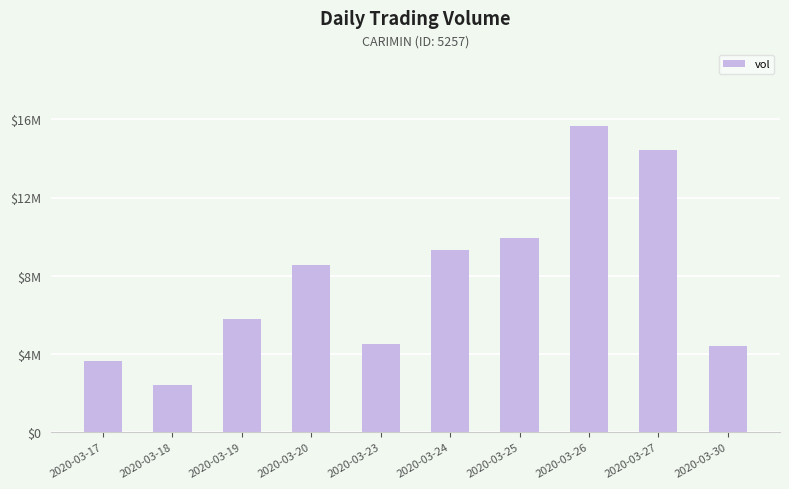

Rank the categories by value from lowest to highest.

2020-03-18, 2020-03-17, 2020-03-30, 2020-03-23, 2020-03-19, 2020-03-20, 2020-03-24, 2020-03-25, 2020-03-27, 2020-03-26